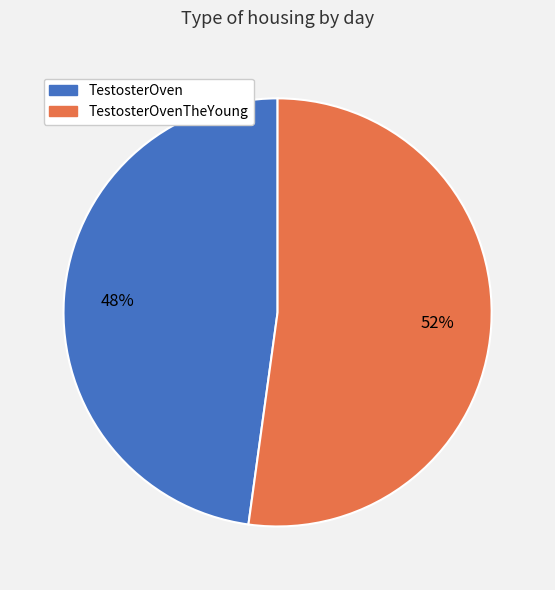

Rank the categories by value from highest to lowest.

TestosterOvenTheYoung, TestosterOven